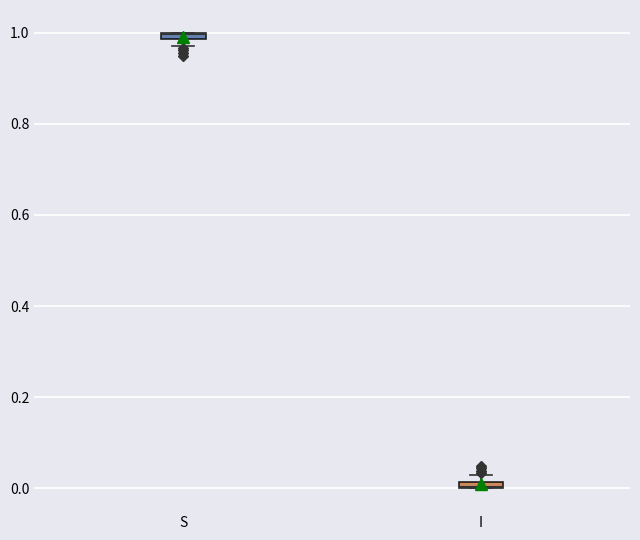

Where is the upper edge of the box for S on the y-axis? The values are not printed on the chart, so give them approximately, as read against the axis.

1.00